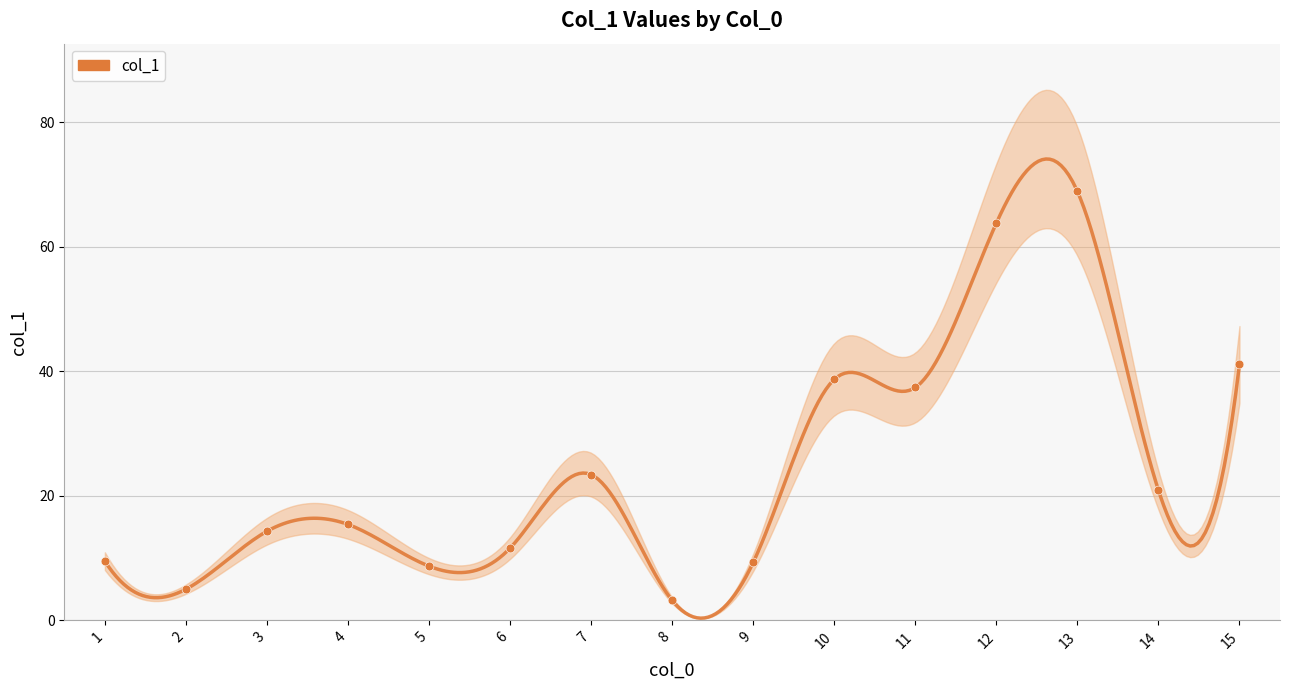

Between 14 and 8, which is larger?

14